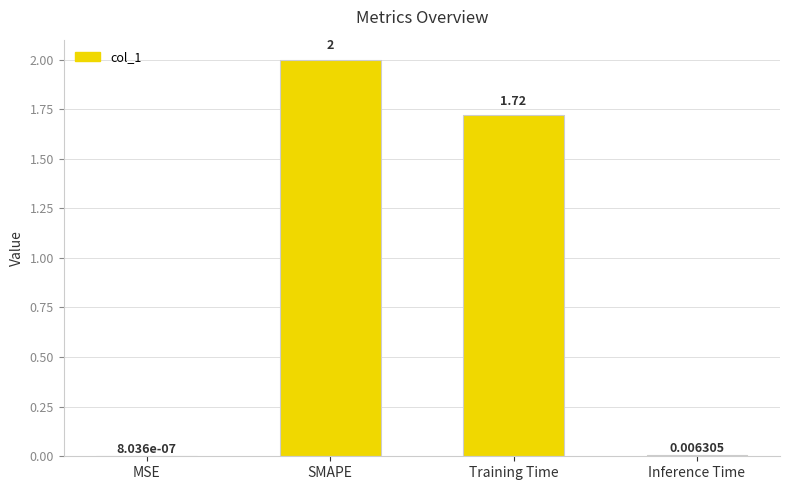

Which label corresponds to the largest value in the chart?

SMAPE